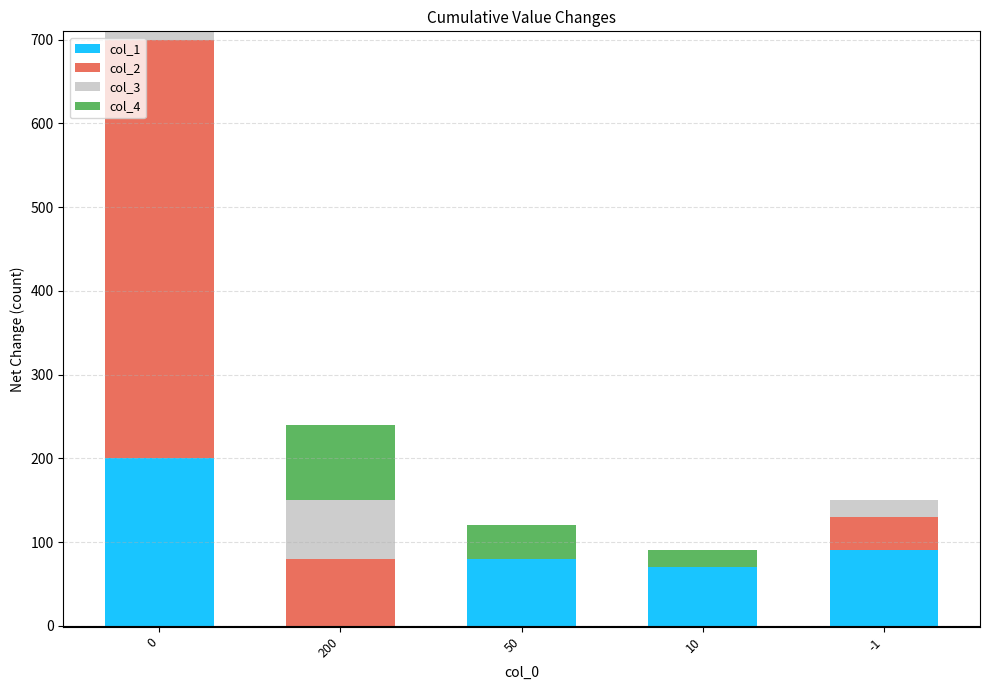

How many bars are there in each group?

4